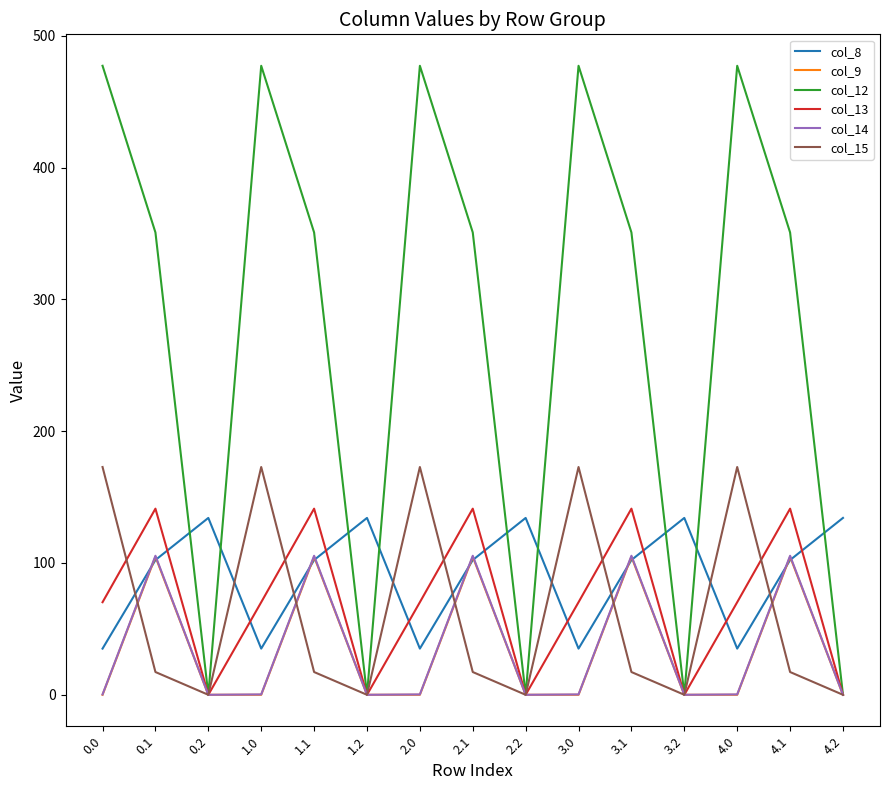

What is the total value across all series at 3.0?

755.6